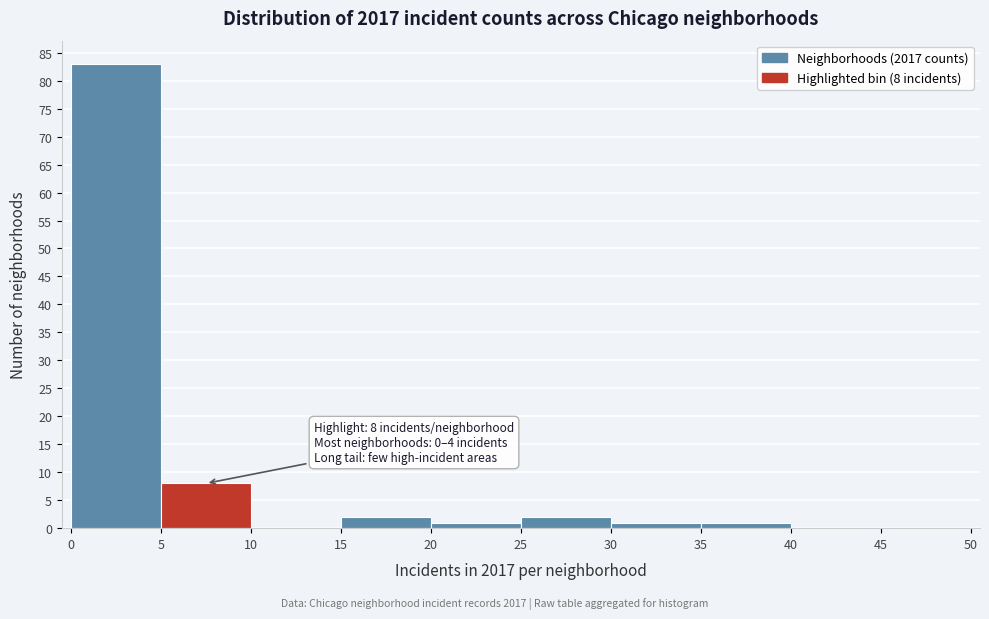

Over which range of the x-axis is the bar tallest?

0 to 5